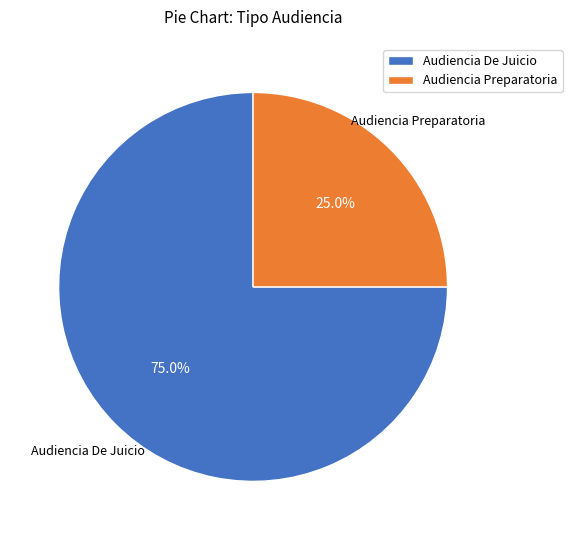

True or false: Audiencia Preparatoria accounts for 25% of the total.

True